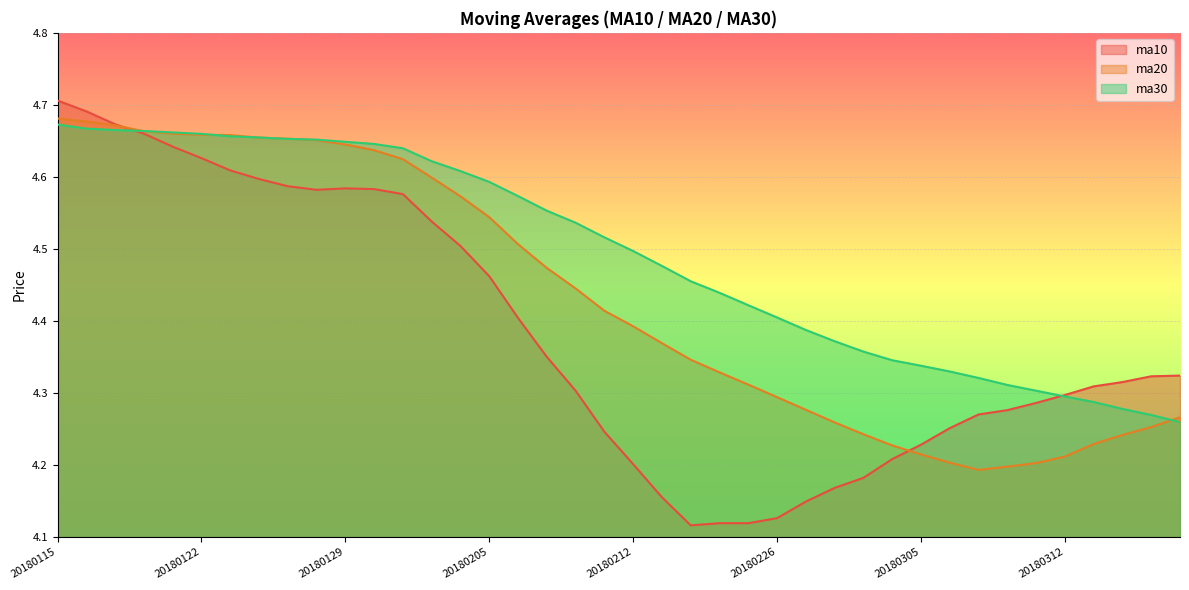

Which has a higher value, 20180207 or 20180308?

20180207